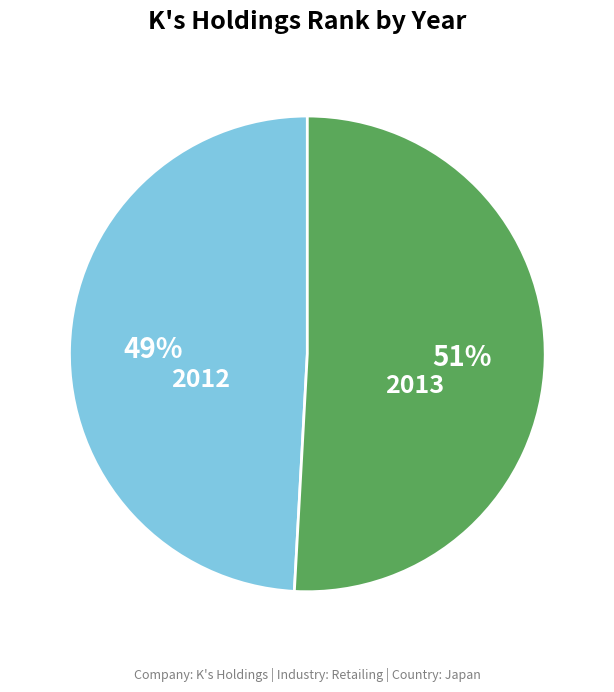

True or false: 2012 accounts for 57% of the total.

False